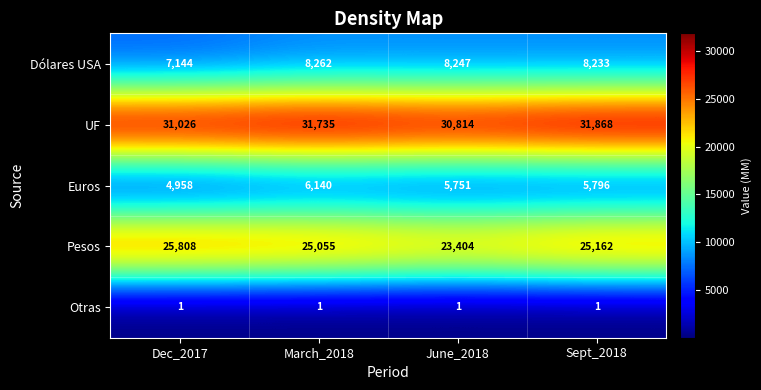

List the series in order of their peak value, lowest first.

Otras, Euros, Dólares USA, Pesos, UF